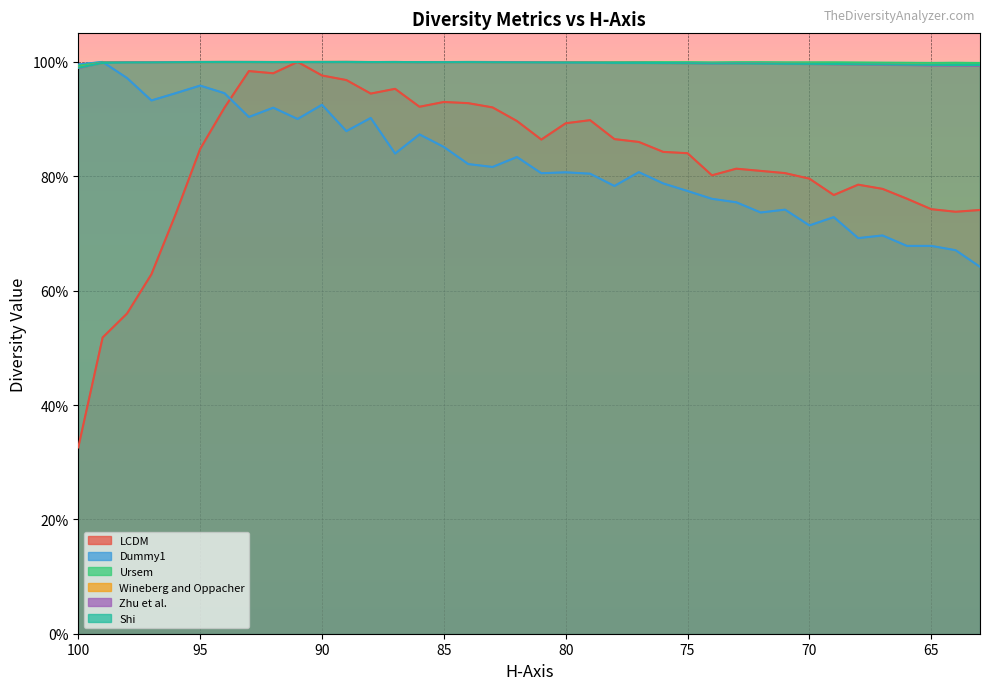

List the series in order of their peak value, highest first.

LCDM, Dummy1, Ursem, Wineberg and Oppacher, Zhu et al., Shi